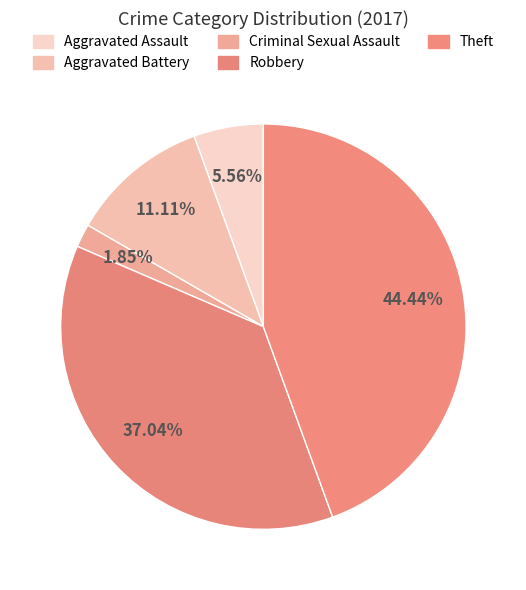

Is there a majority slice in this chart?

No